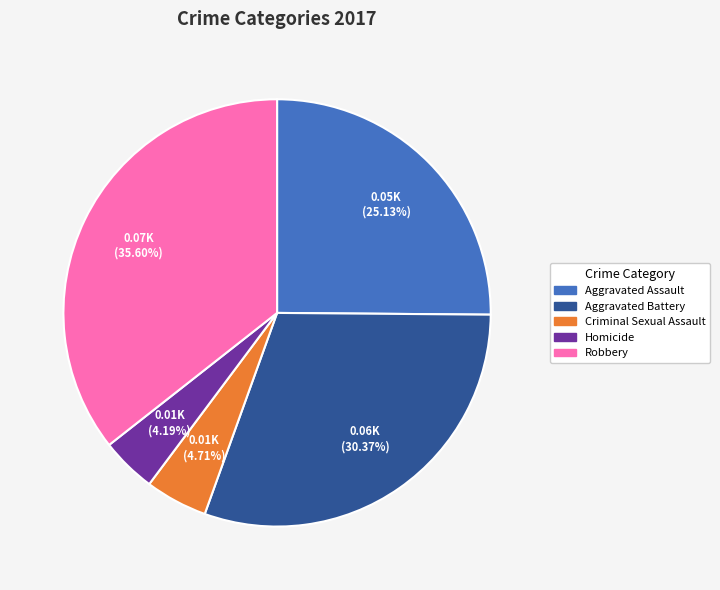

To the nearest percent, what percentage of the pie is Aggravated Battery?

30%